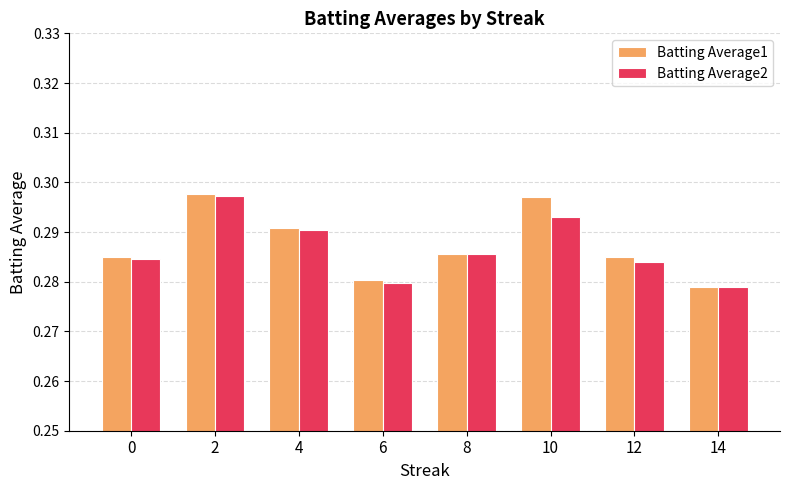

What is the sum of all Batting Average1 values?

2.3